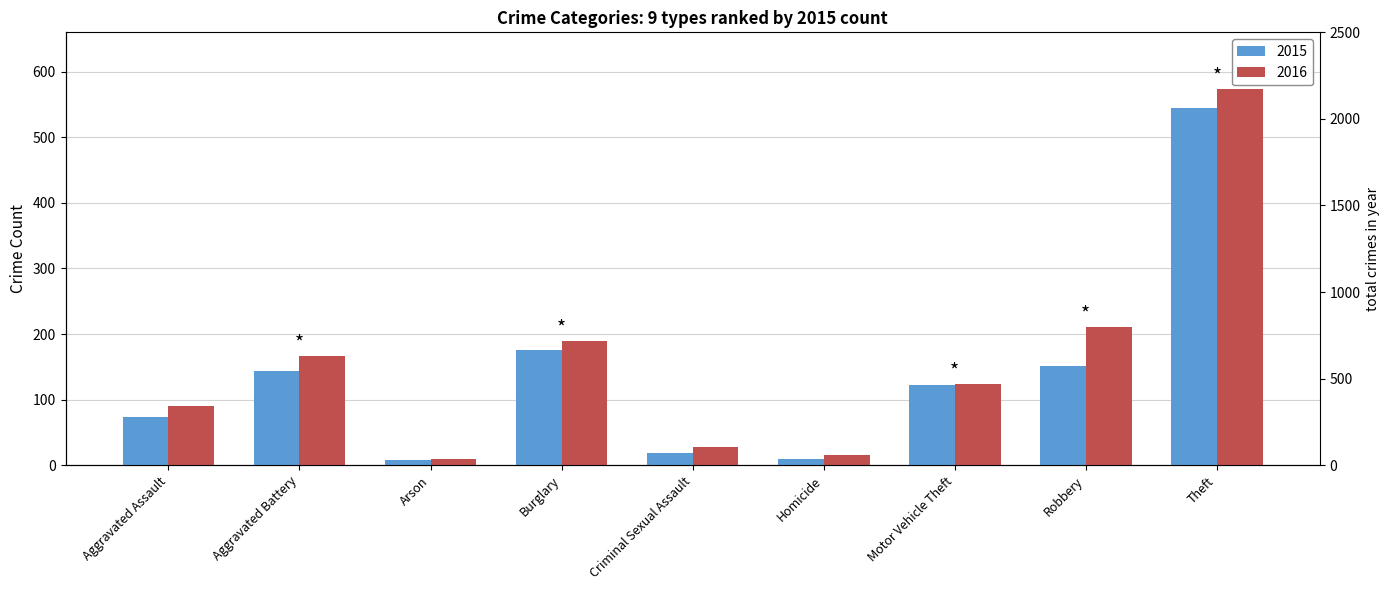

What is the difference between the 2016 values at Burglary and Aggravated Assault?

99